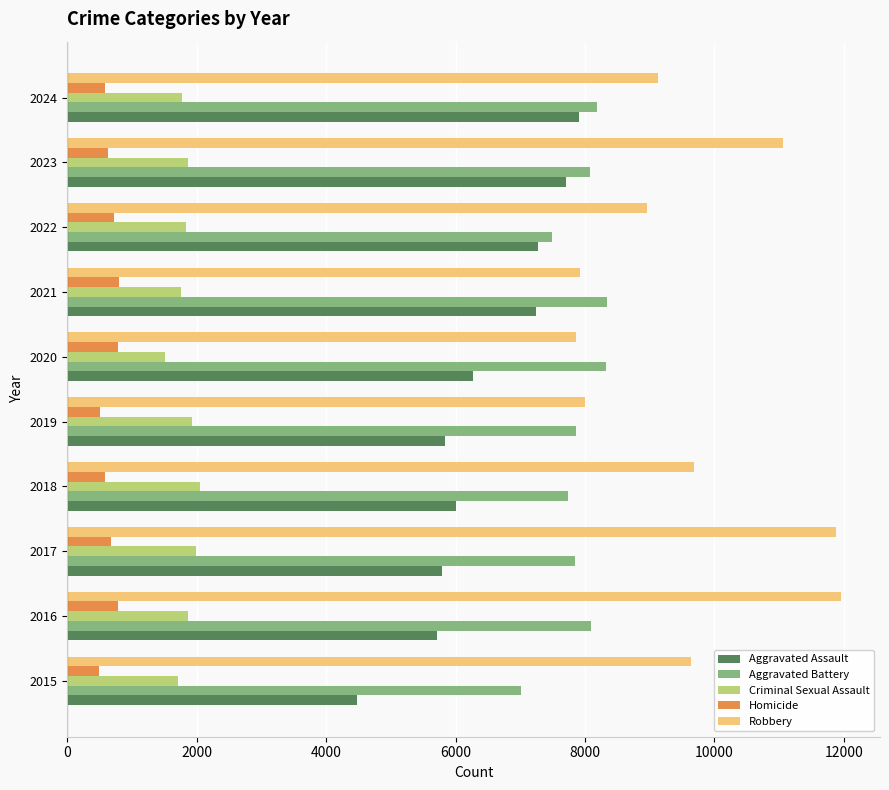

Between 2020 and 2024, which series saw the biggest shift?

Aggravated Assault